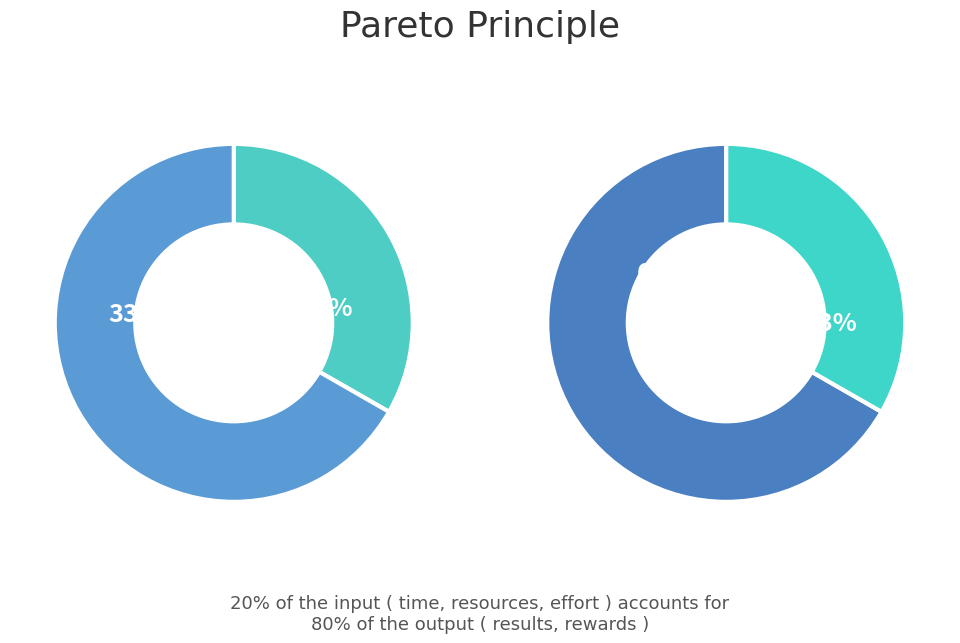

To the nearest percent, what is the combined percentage of 4 and 3?

35%